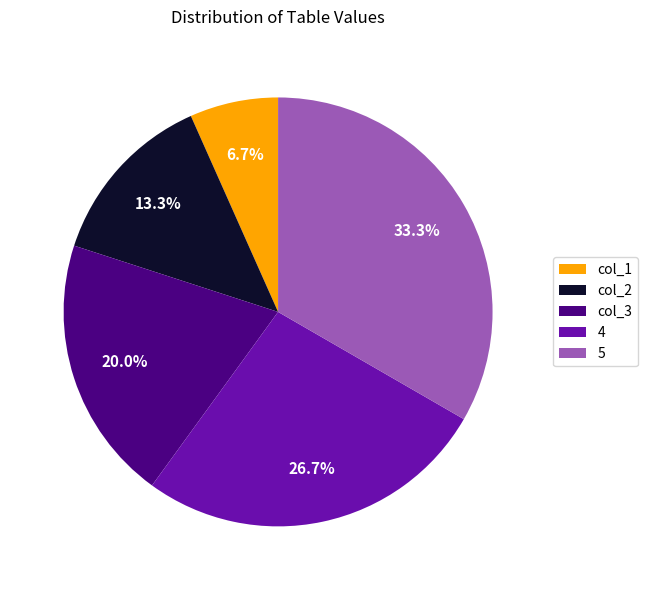

Count the number of slices in the pie.

5